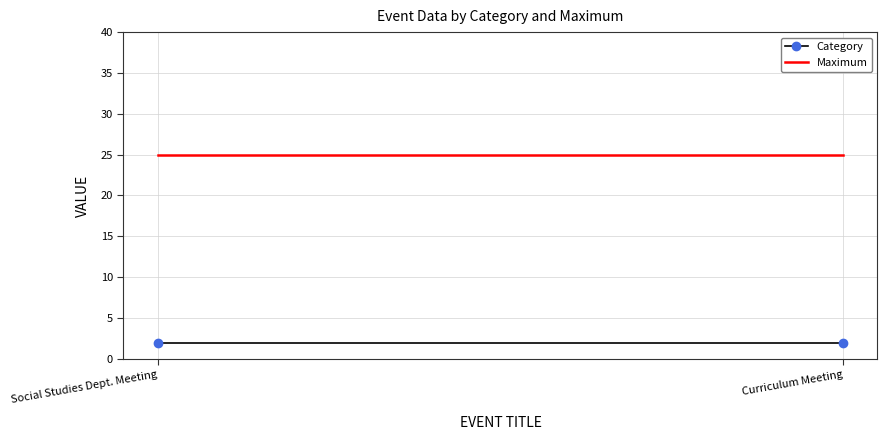

What are all the series names shown in the legend?

Category, Maximum